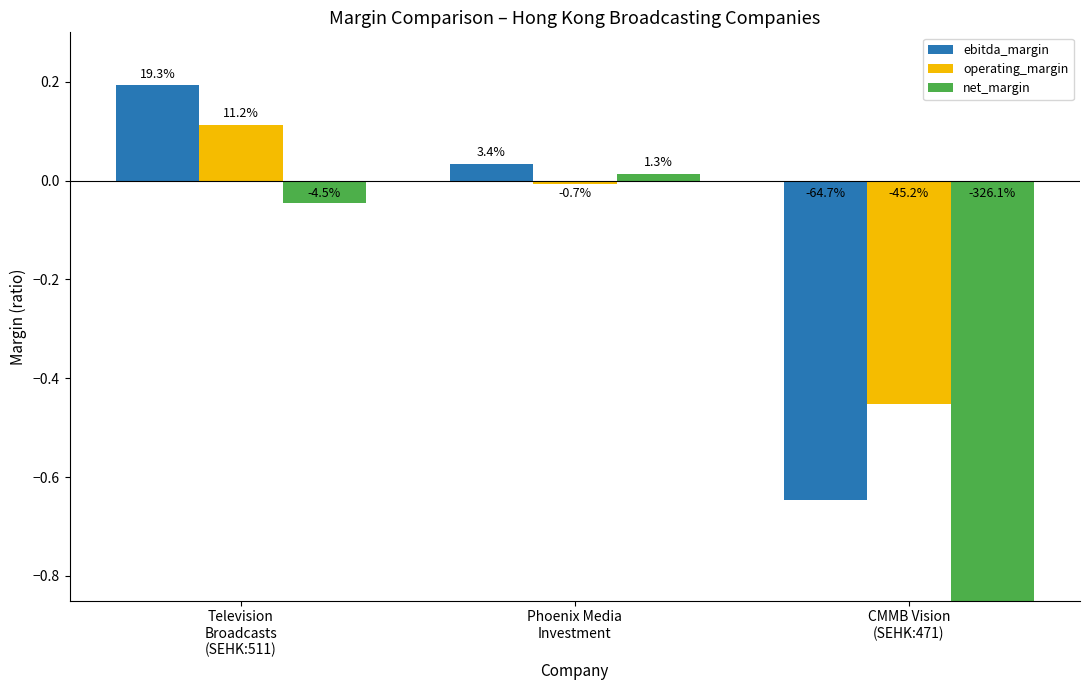

How many bars are there in total?

9